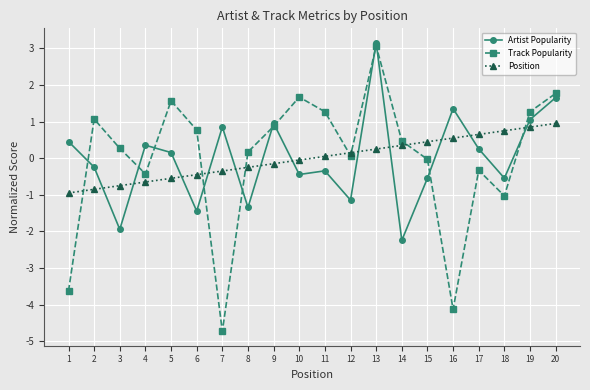

What is the difference between the maximum and minimum values in the Position series?

1.9